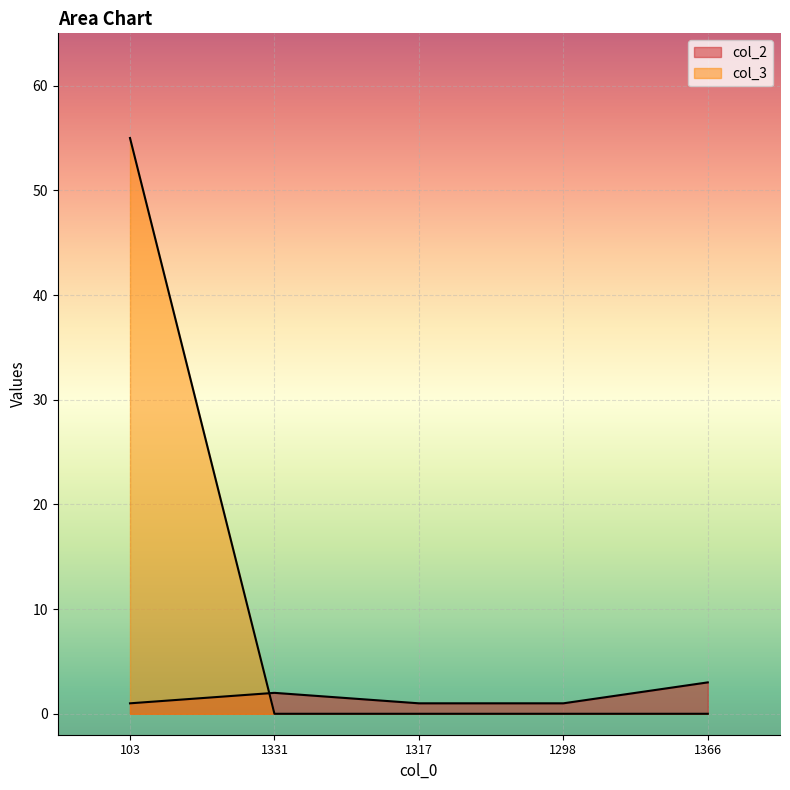

Read the col_2 value at 1298.

1